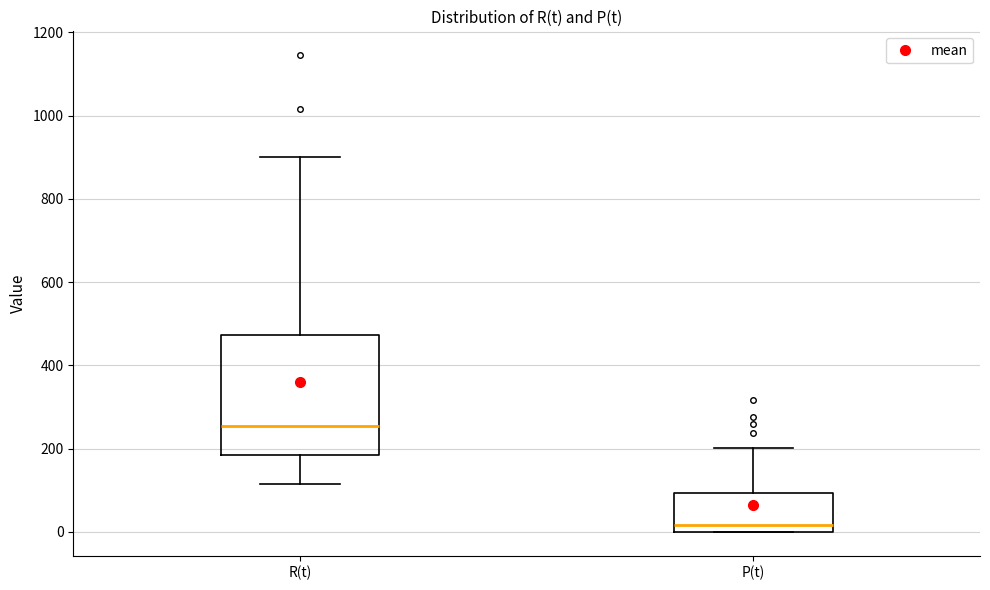

Reading left to right, transcribe this box plot: for each box, give where its median line is, the range the box spans, and where its two whiskers end, as read against the y-axis. The values are not printed on the chart, so give them approximately, as read against the axis.

R(t): median 260, box 180 to 480, whiskers 120 to 900
P(t): median 20, box 0 to 100, whiskers 0 to 200